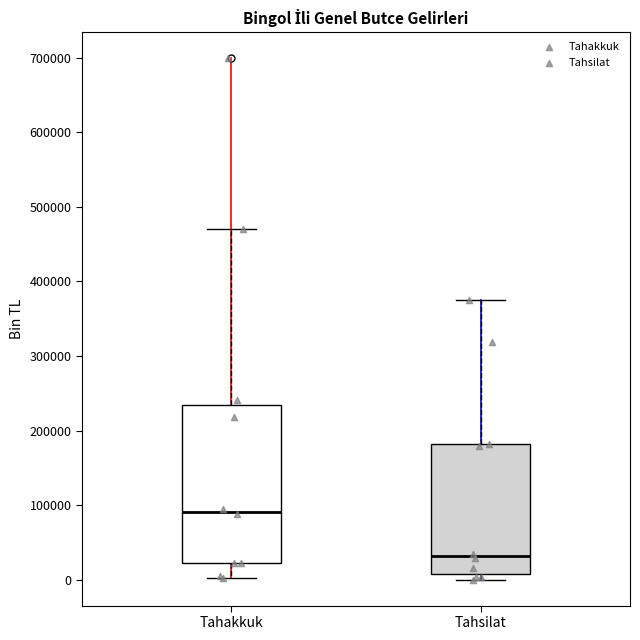

Reading left to right, transcribe this box plot: for each box, give where its median line is, the range the box spans, and where its two whiskers end, as read against the y-axis. The values are not printed on the chart, so give them approximately, as read against the axis.

Tahakkuk: median 90000, box 20000 to 230000, whiskers 0 to 470000
Tahsilat: median 30000, box 10000 to 180000, whiskers 0 to 380000